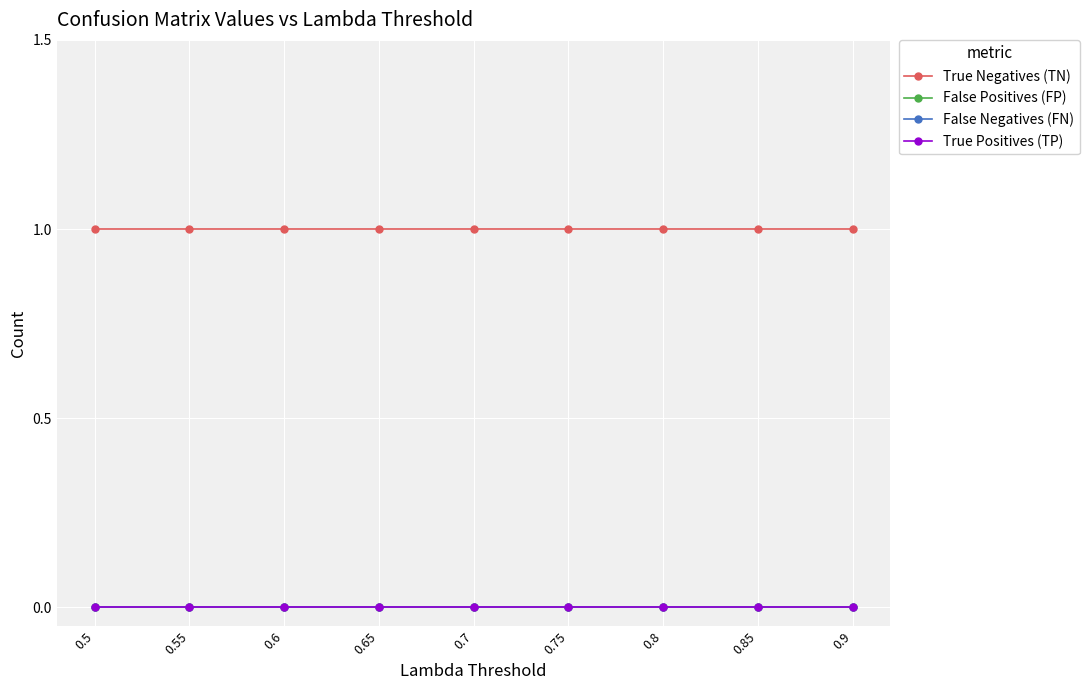

Which series has the largest total across all categories?

True Negatives (TN)